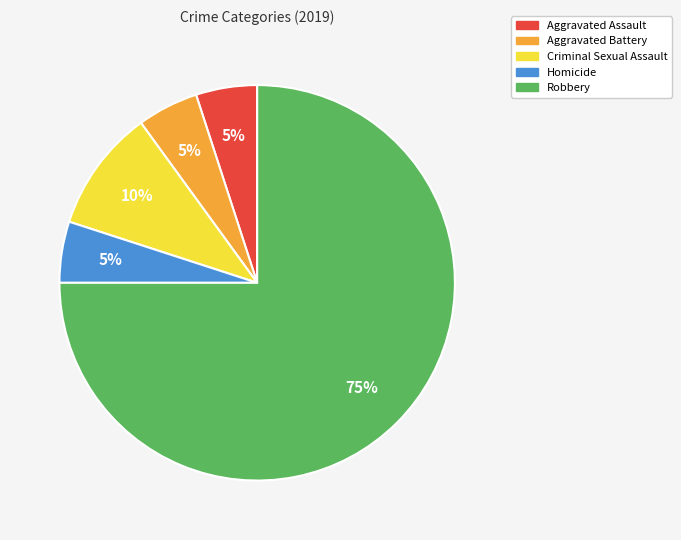

Between Robbery and Homicide, which is larger?

Robbery